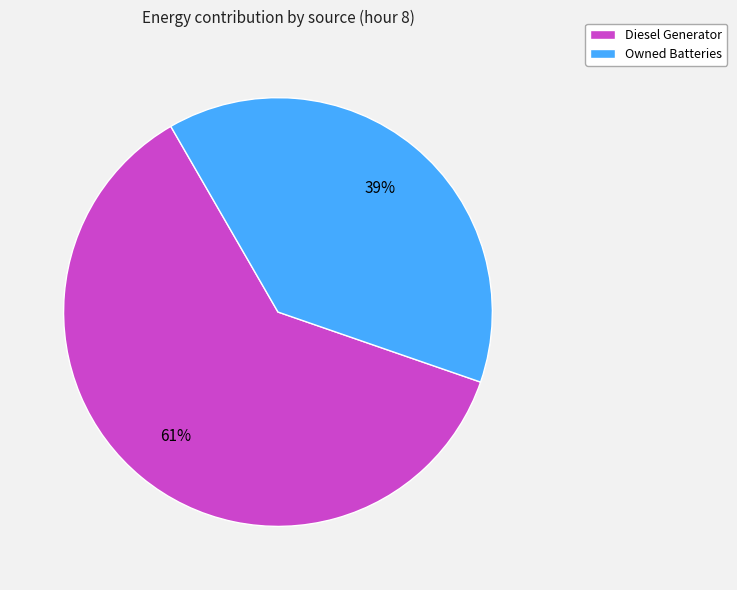

Between Diesel Generator and Owned Batteries, which is larger?

Diesel Generator